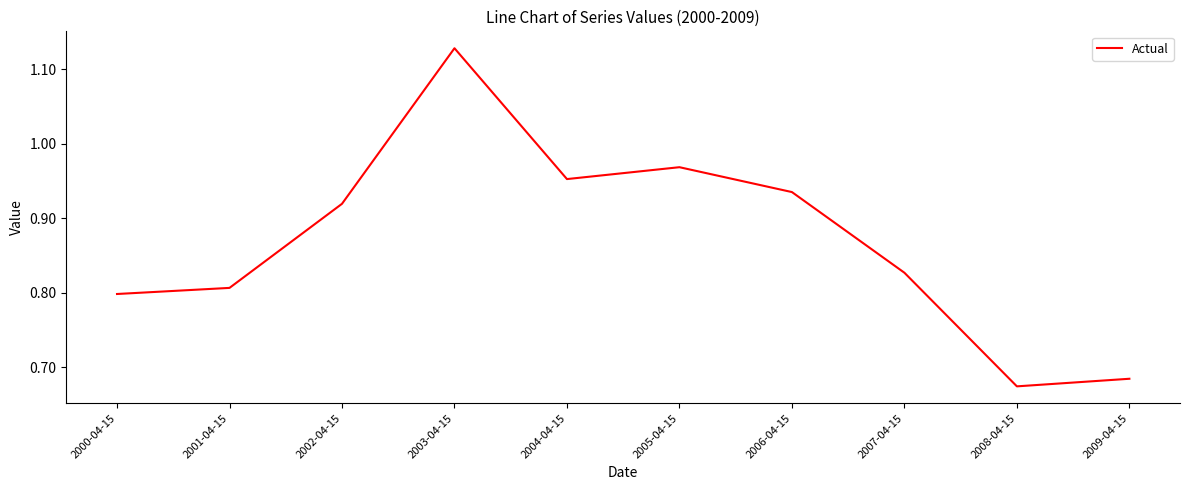

List the labels in order of value, largest first.

2003-04-15, 2005-04-15, 2004-04-15, 2006-04-15, 2002-04-15, 2007-04-15, 2001-04-15, 2000-04-15, 2009-04-15, 2008-04-15